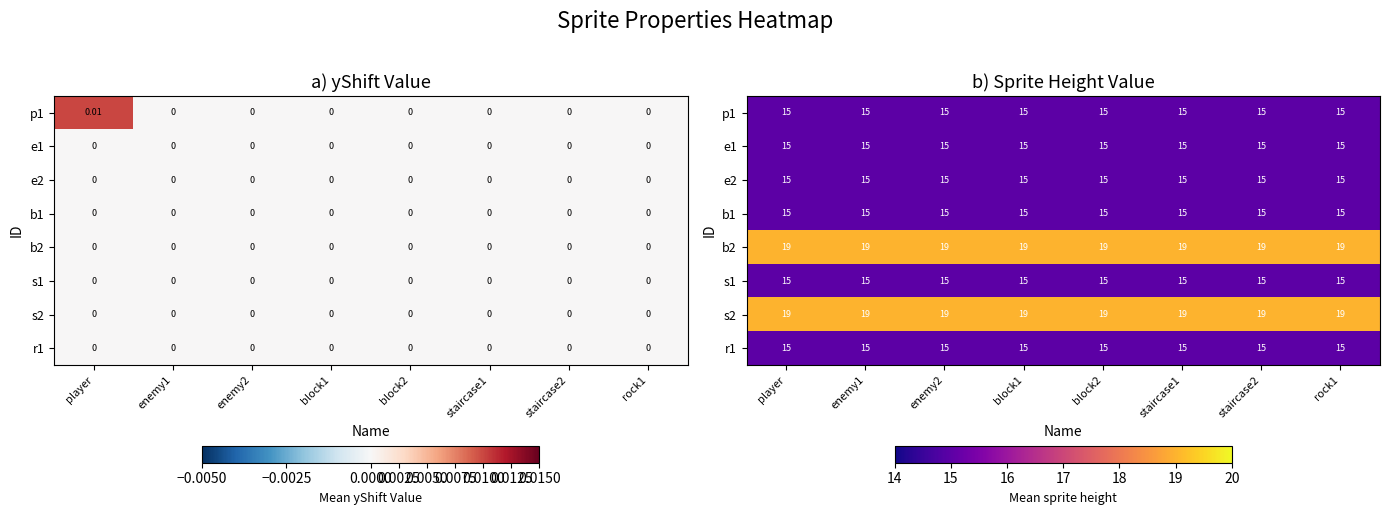

At how many categories does at least one series exceed 15?

8